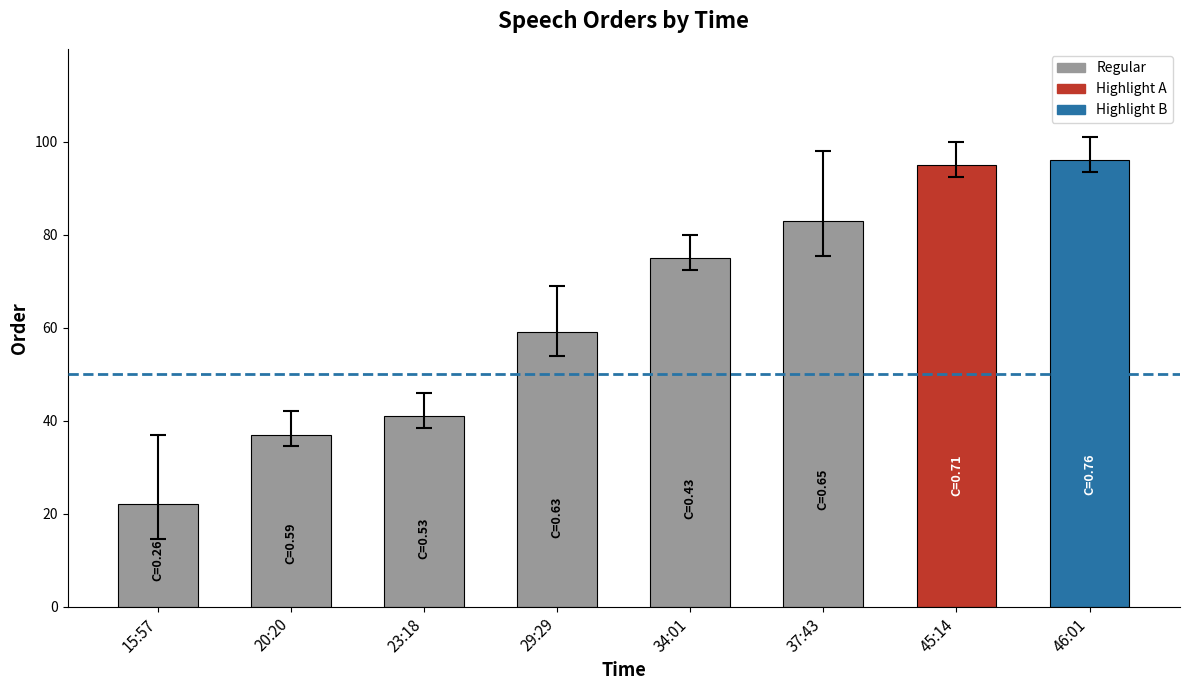

List the labels in order of value, smallest first.

15:57, 20:20, 23:18, 29:29, 34:01, 37:43, 45:14, 46:01